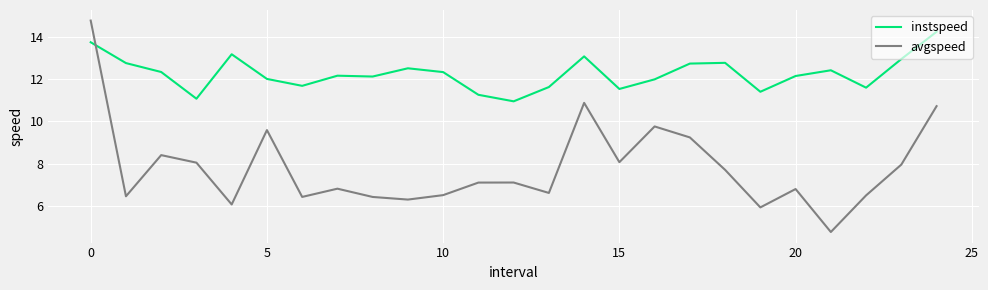

List the series in order of their overall mean, highest first.

instspeed, avgspeed